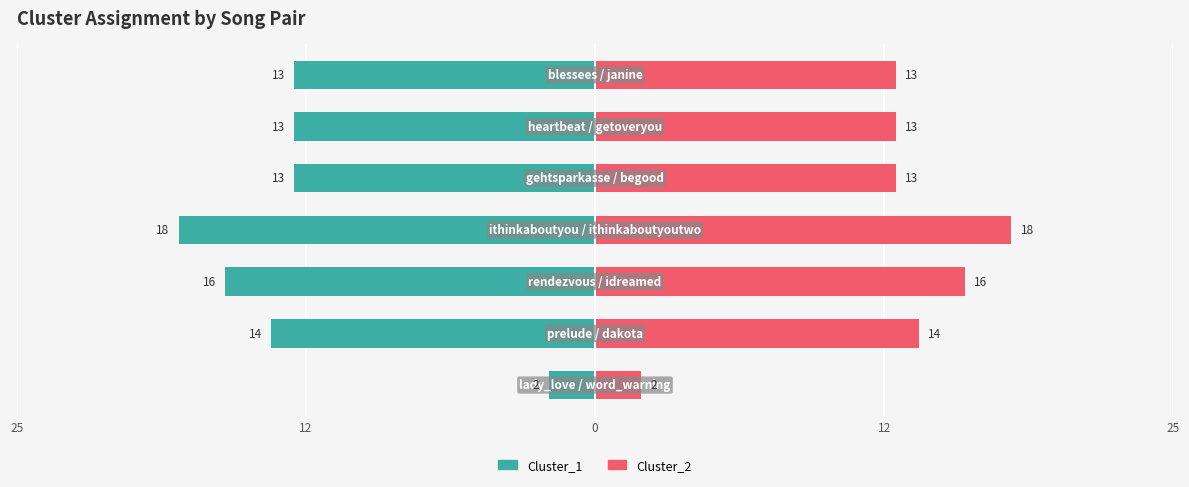

How many bars are there in total?

14